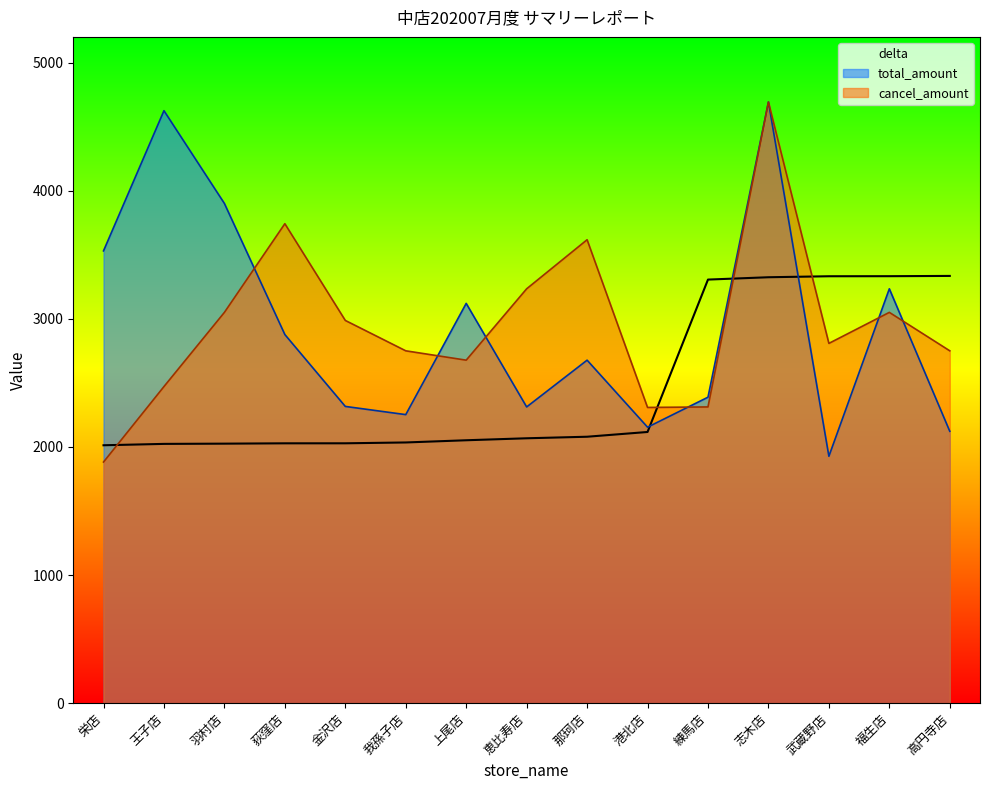

What is the smallest value displayed?

1882.0